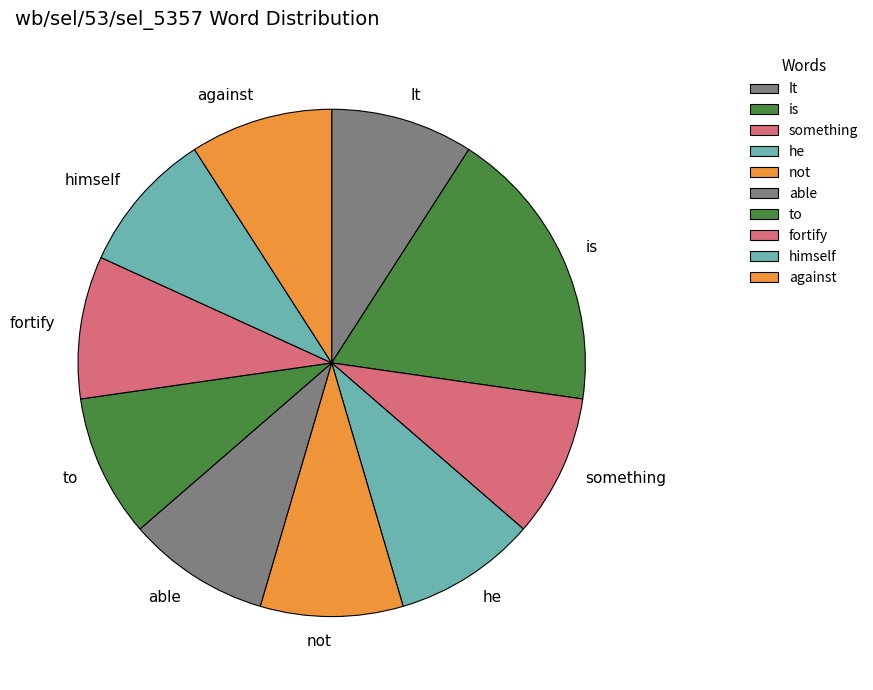

Is against the majority of the pie?

No